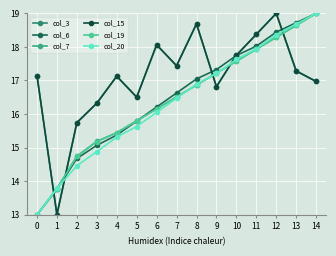

Is it true that col_19 equals 15.4 at 4?

True